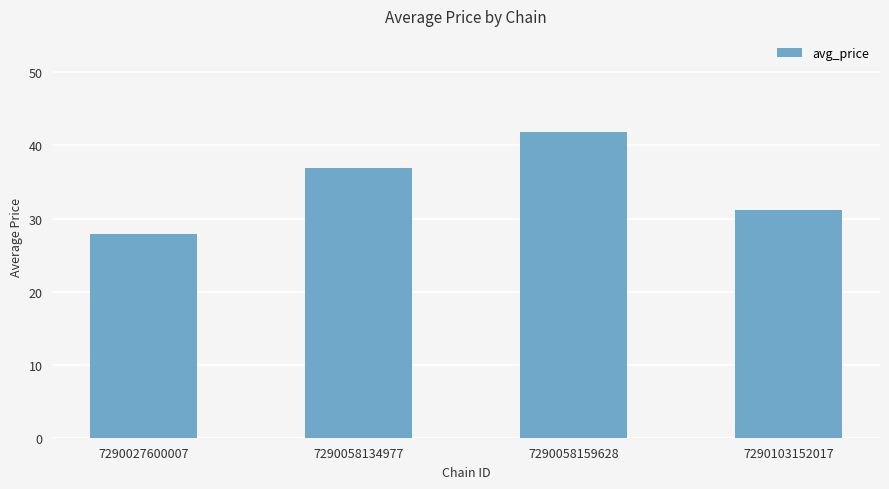

What is the ratio of the value at 7290027600007 to the value at 7290058159628?

0.7